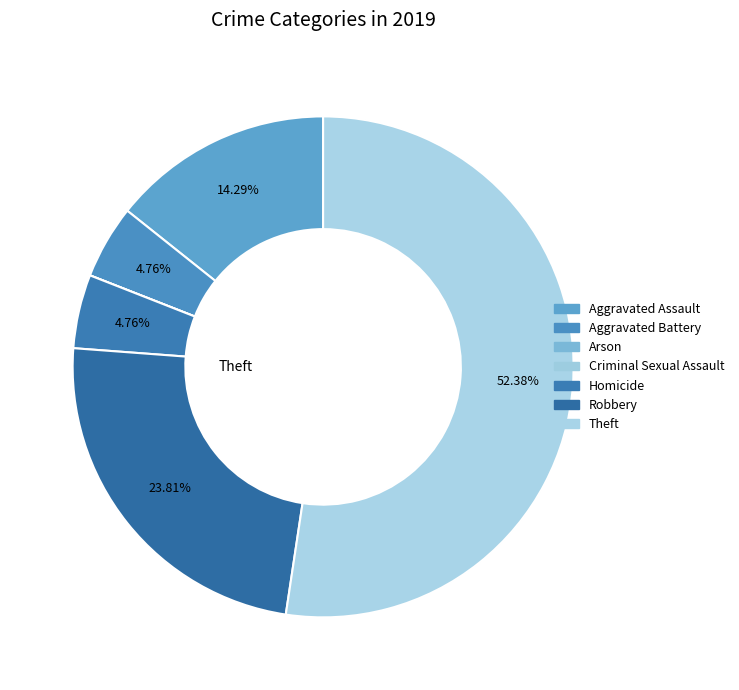

True or false: Robbery accounts for 33% of the total.

False